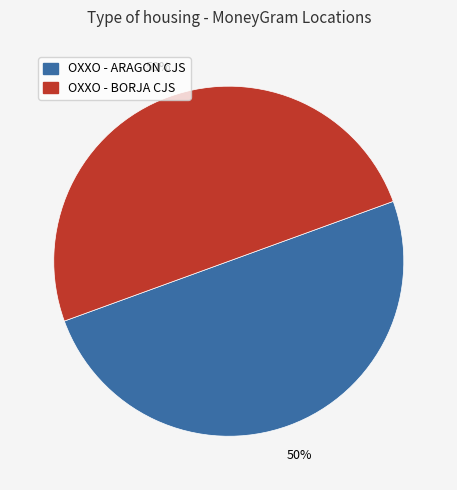

To the nearest percent, what is the average slice percentage?

50%